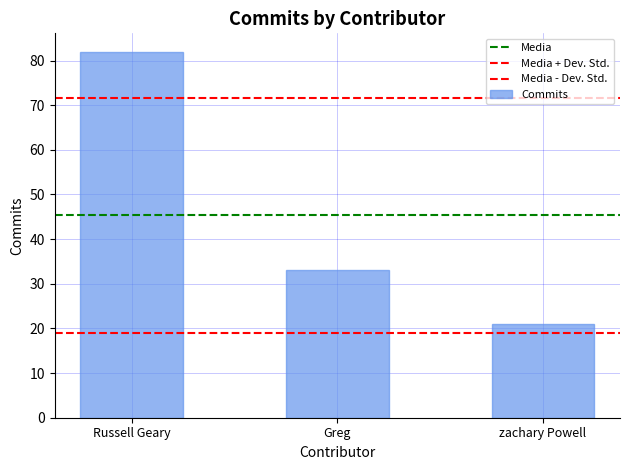

How many series are shown in this chart?

1